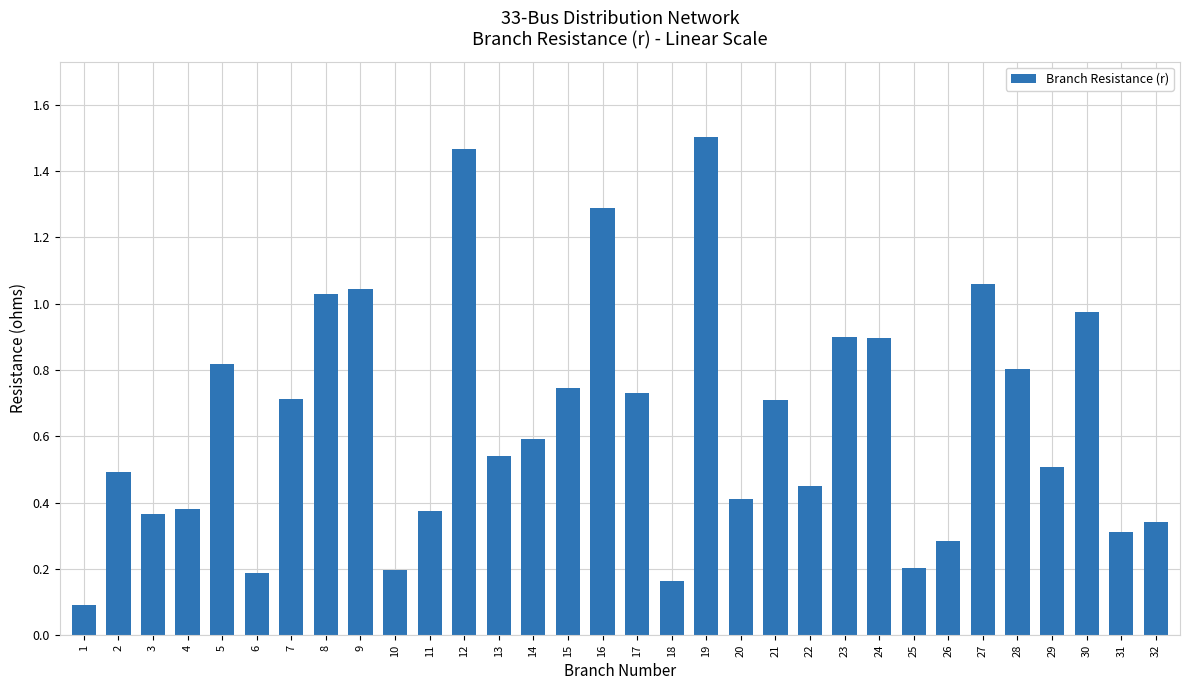

Does the chart contain any negative values?

No